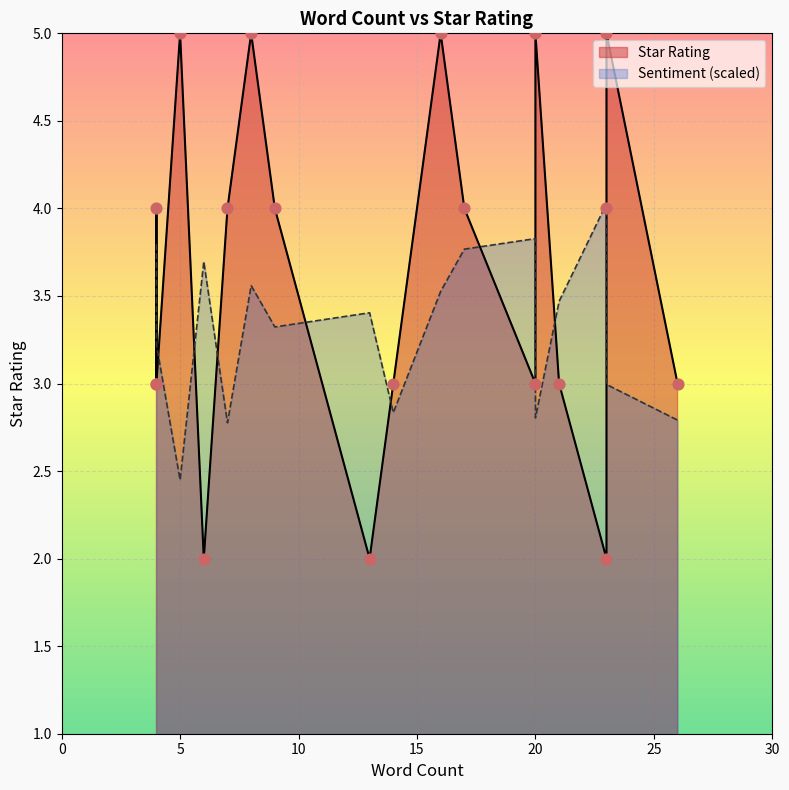

What is the ratio of the value at 20 to the value at 13?

1.5